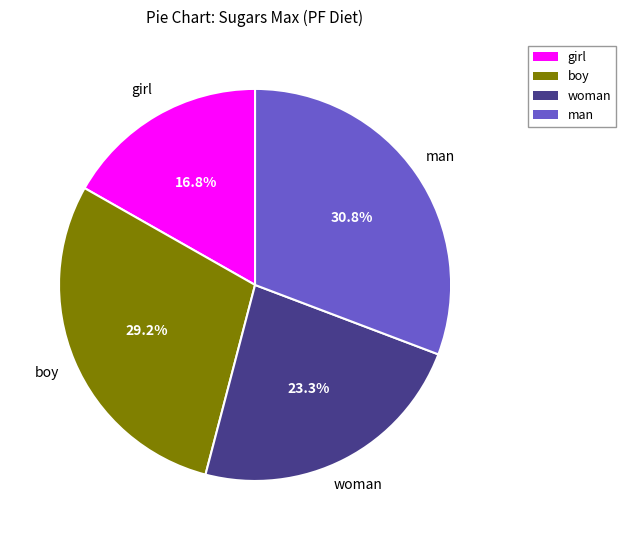

To the nearest percent, what percentage of the pie is man?

31%